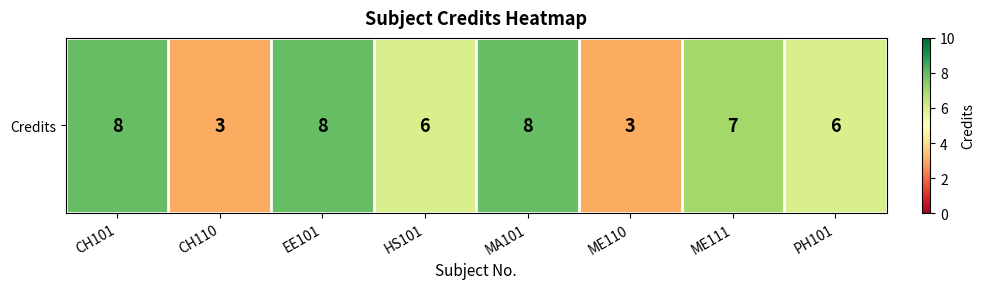

List the labels in order of value, smallest first.

CH110, ME110, HS101, PH101, ME111, CH101, EE101, MA101